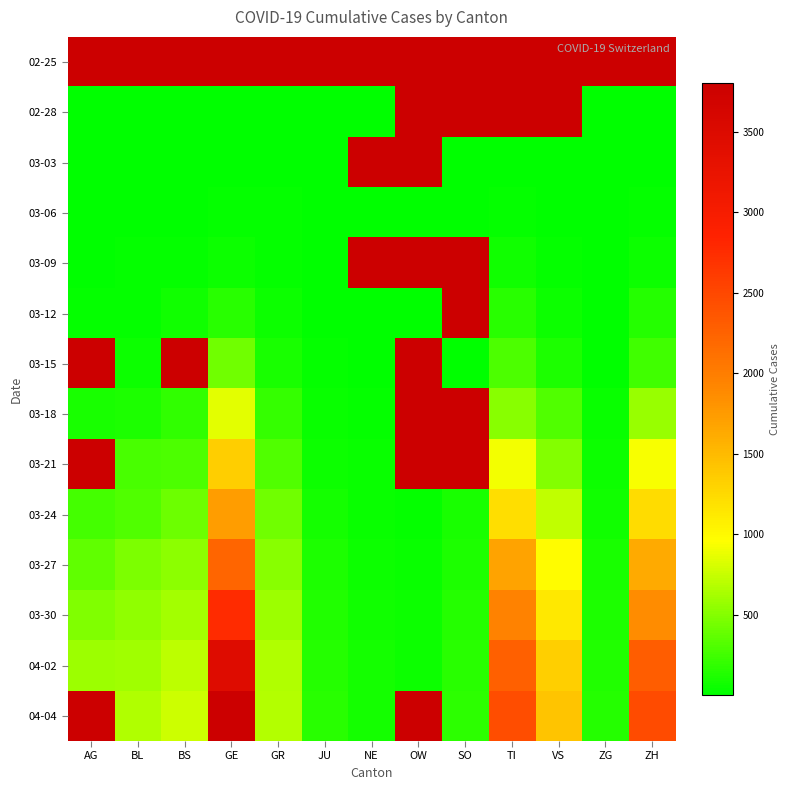

What value does the 03-03 series have at GR?

10.0